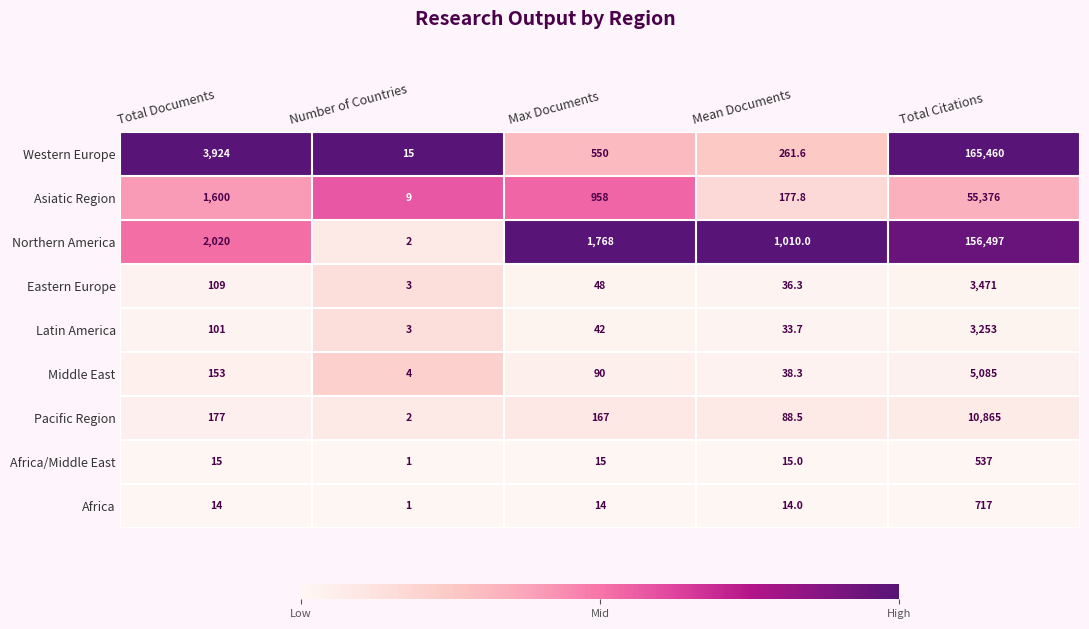

What is the greatest value displayed?

165460.0